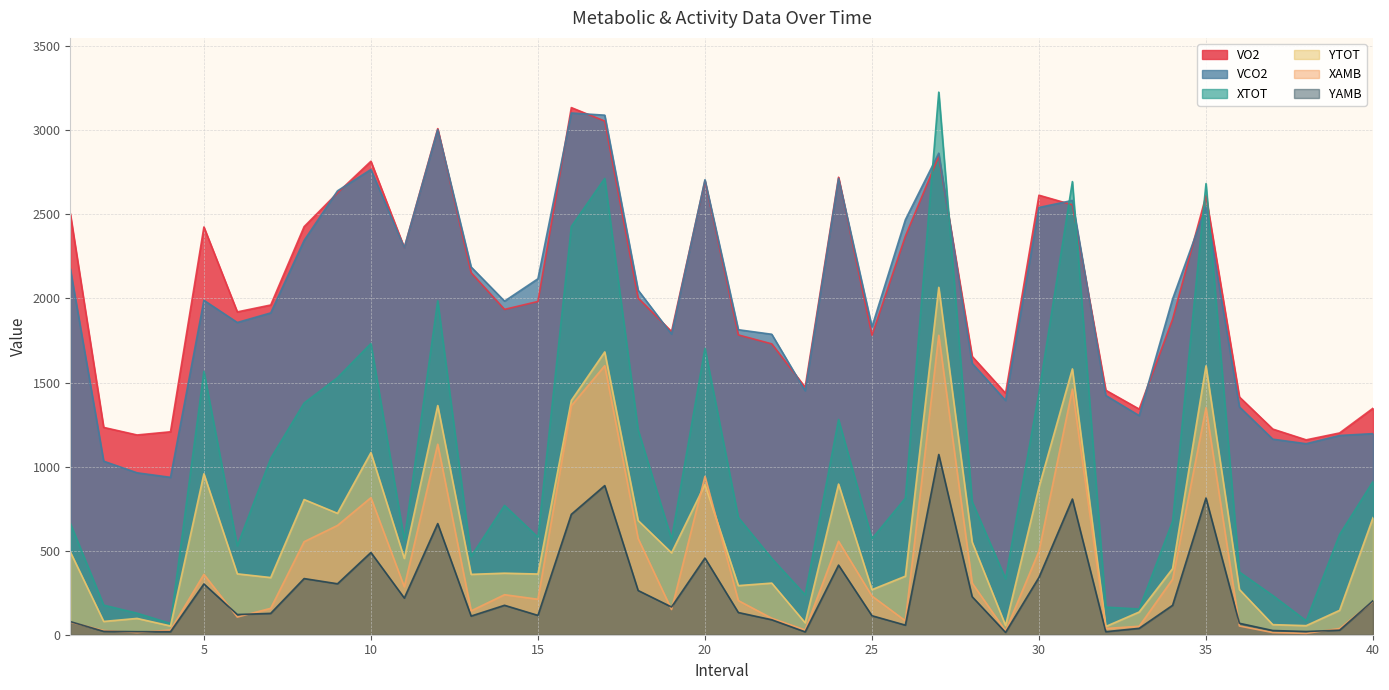

What is the sum of all VCO2 values?

79312